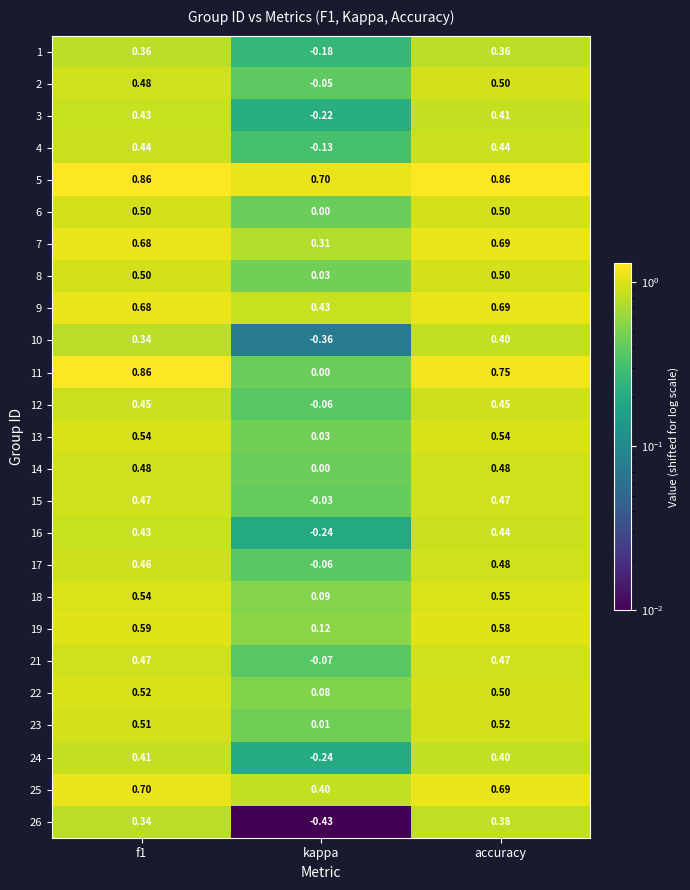

At which category is the sum across all series the highest?

accuracy